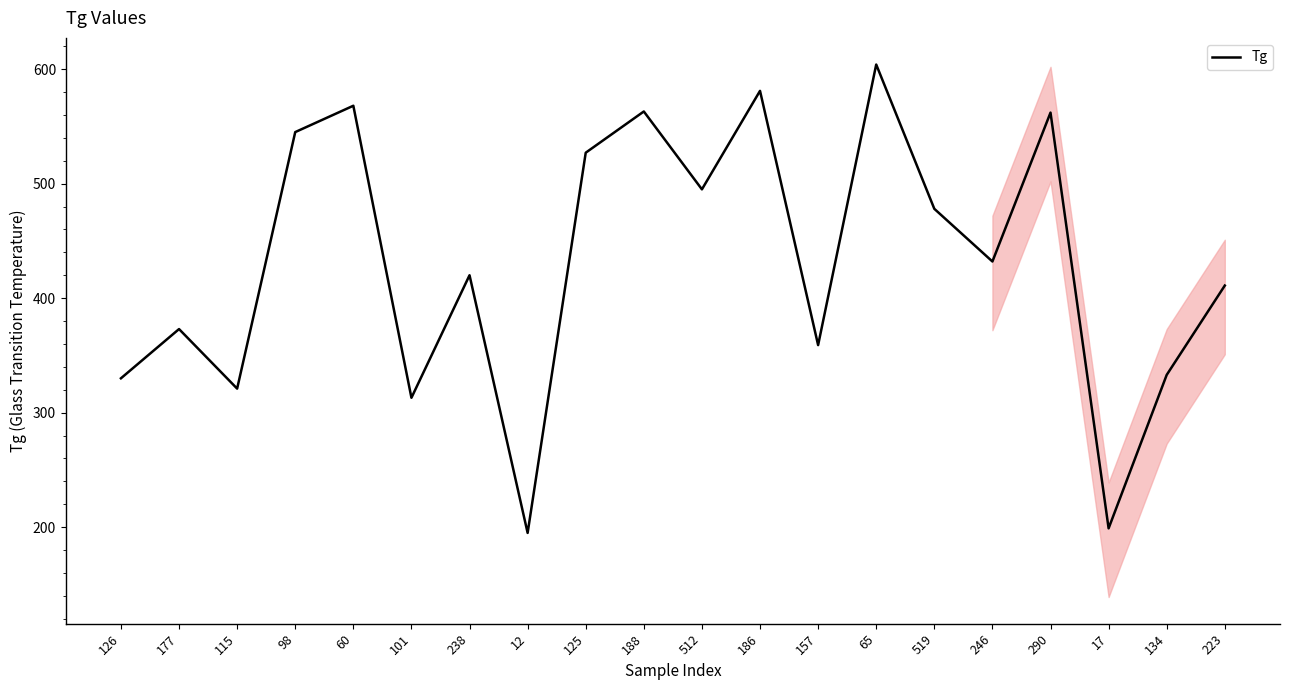

What position from the right is 125?

12